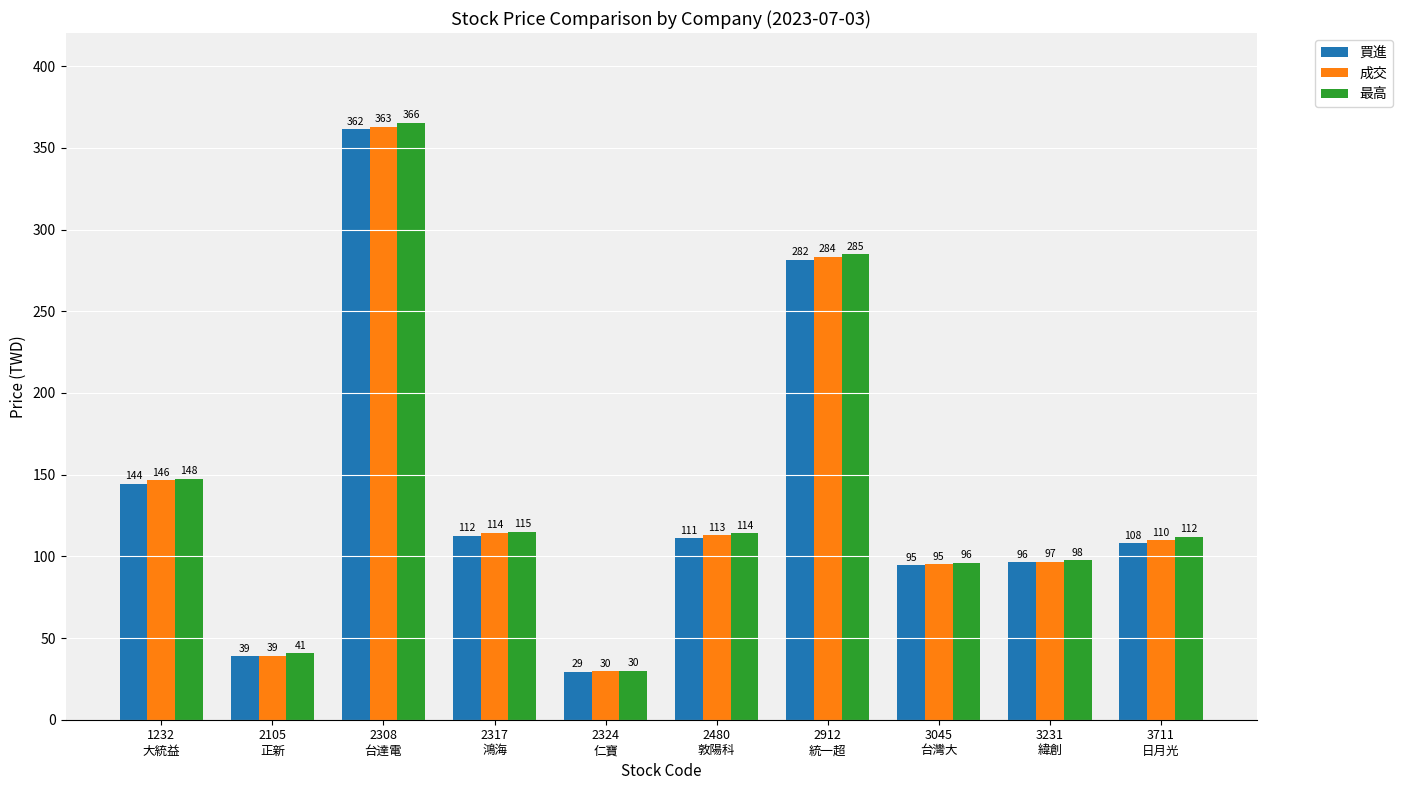

What is the label of the 8th bar from the left?

3045
台灣大